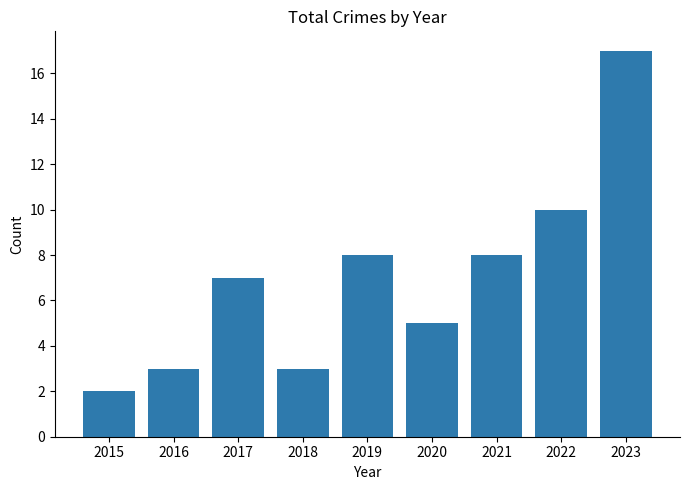

Between 2015 and 2022, which is larger?

2022